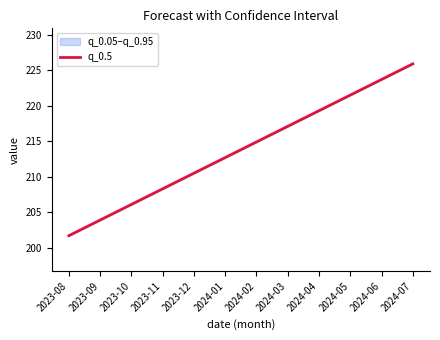

List the labels in order of value, largest first.

2024-07, 2024-06, 2024-05, 2024-04, 2024-03, 2024-02, 2024-01, 2023-12, 2023-11, 2023-10, 2023-09, 2023-08